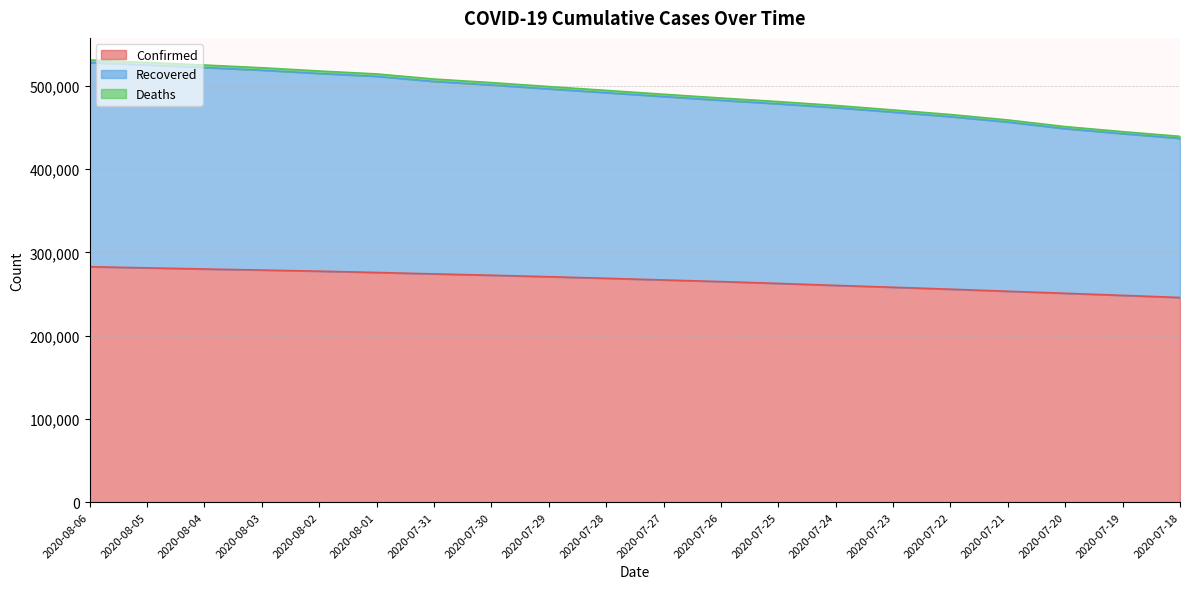

Reading left to right, extract all data points from this chart.

Confirmed: 282824	281456	280093	278835	277478	275905	274219	272590	270831	268934	266941	264973	262772	260394	258156	255825	253349	250920	248416	245851
Recovered: 528138	525169	522148	518916	515026	511563	505417	501159	496455	491870	487264	482755	478503	473884	468554	463084	456608	448655	442634	437012
Deaths: 531158	528153	525097	521833	517913	514429	508259	503975	499244	494630	489997	485458	481175	476519	471155	465641	459131	451141	445081	439419